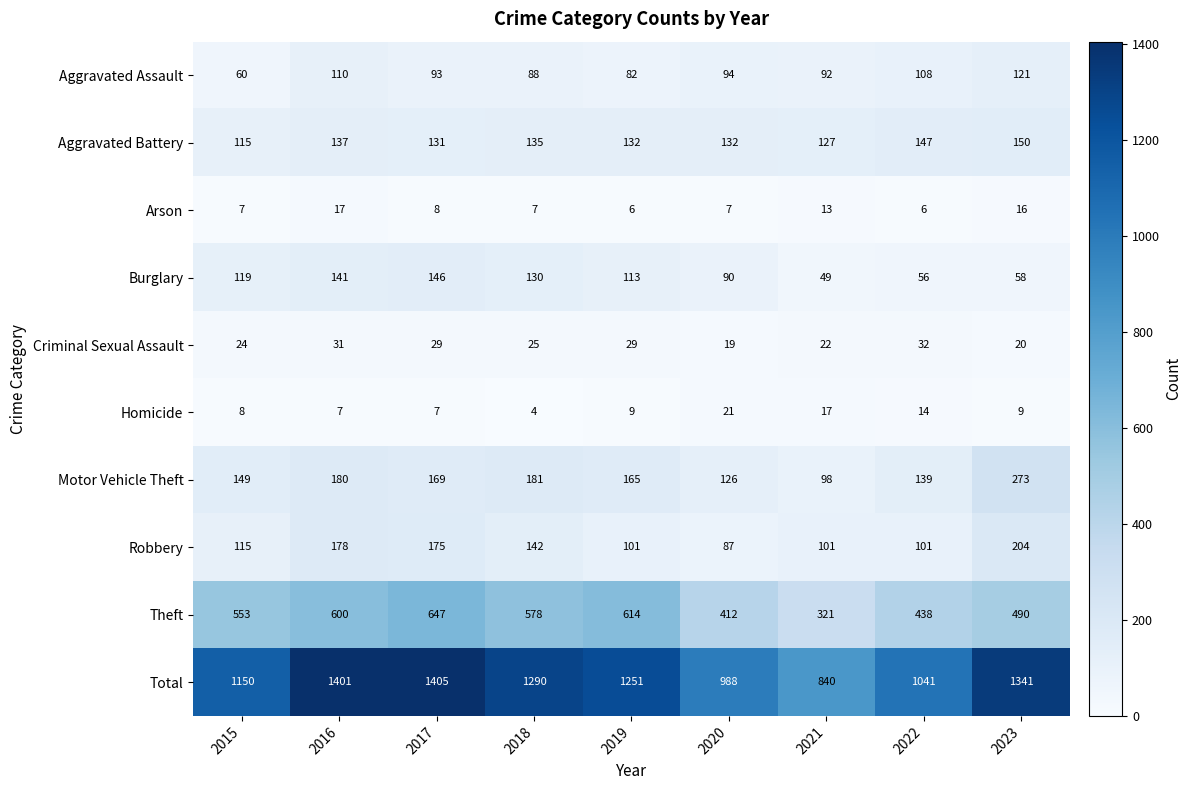

What is the sum of all Arson values?

87